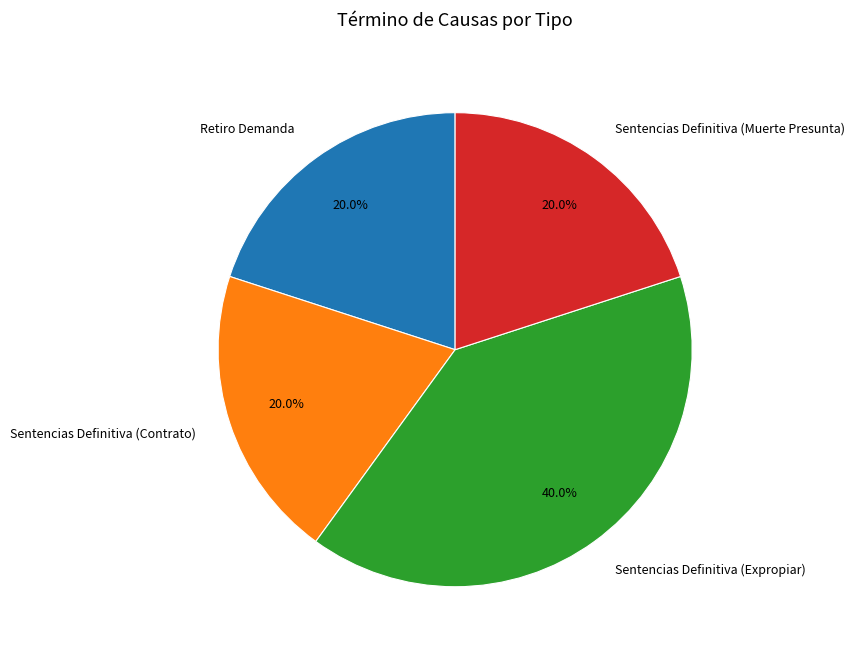

To the nearest percent, what is the average slice percentage?

25%